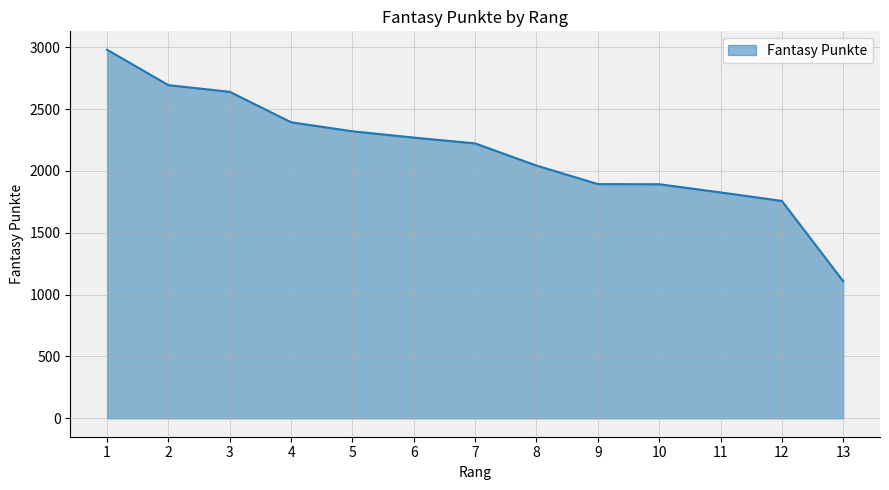

Between 8 and 11, which is larger?

8